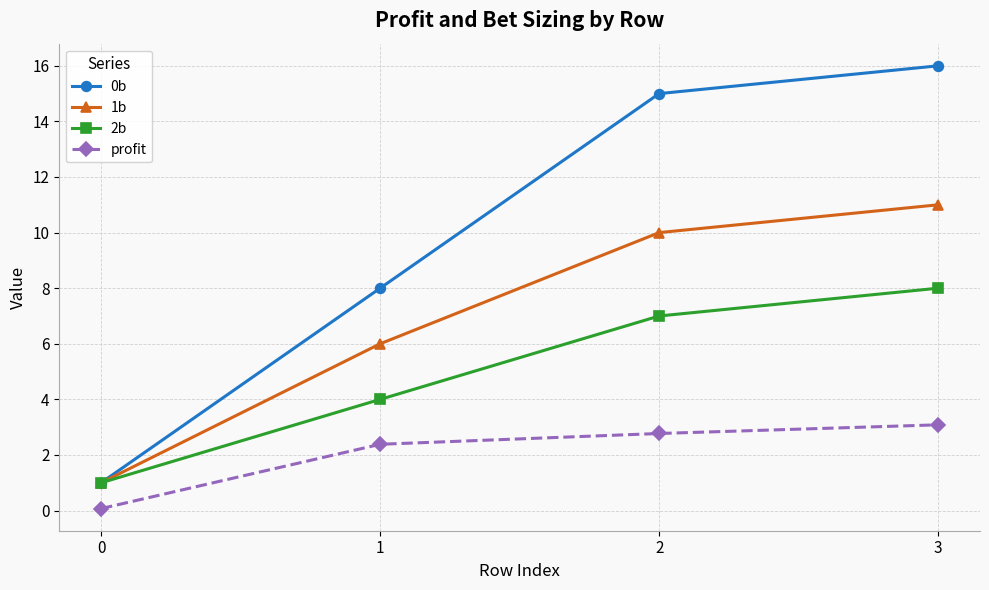

What is the sum of all 0b values?

40.0